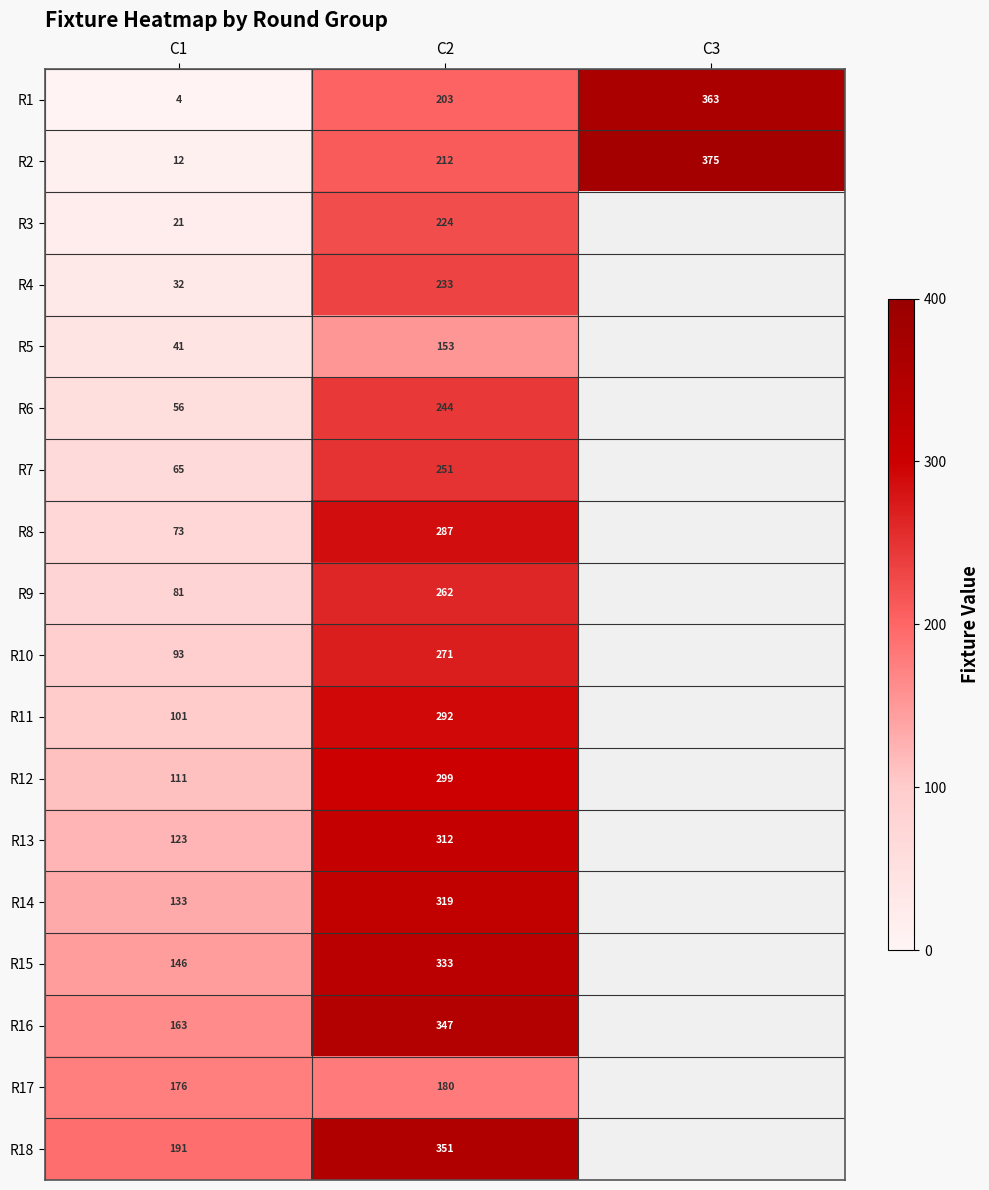

Which series changed the most between C1 and C2?

R8